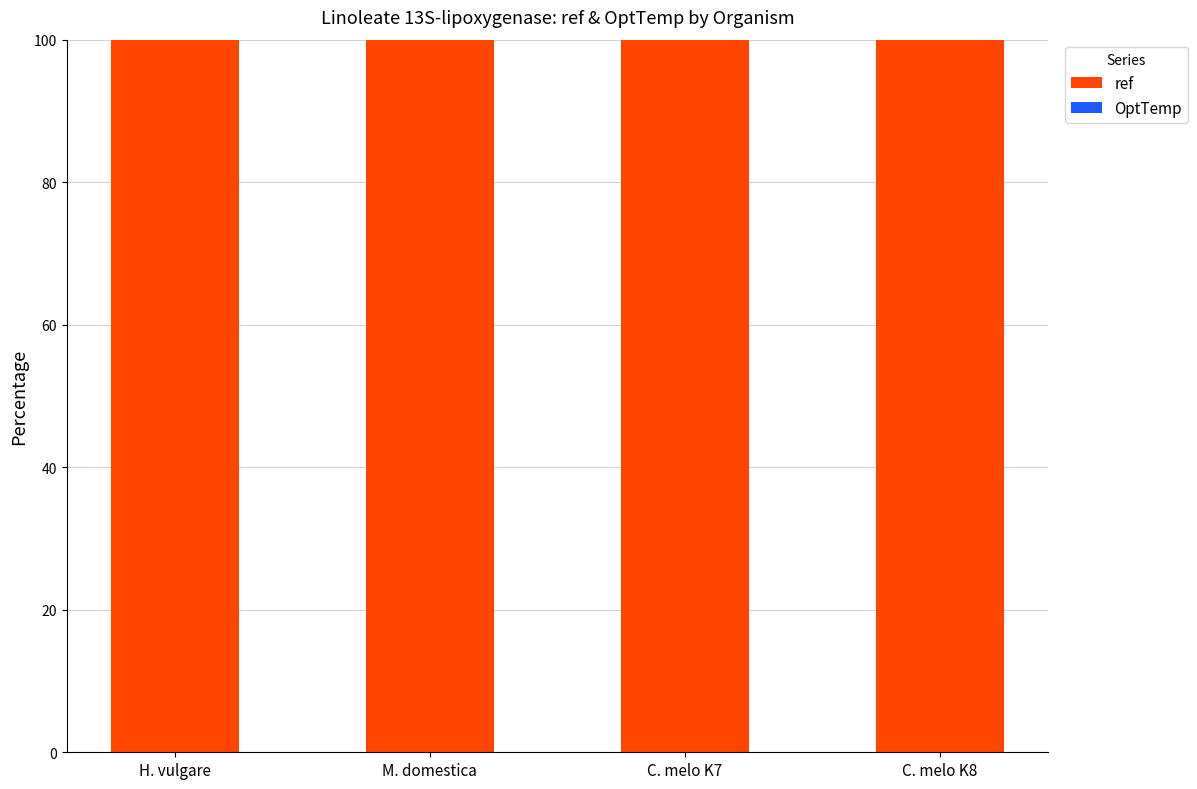

True or false: ref has a value of 100.0 at C. melo K7.

True